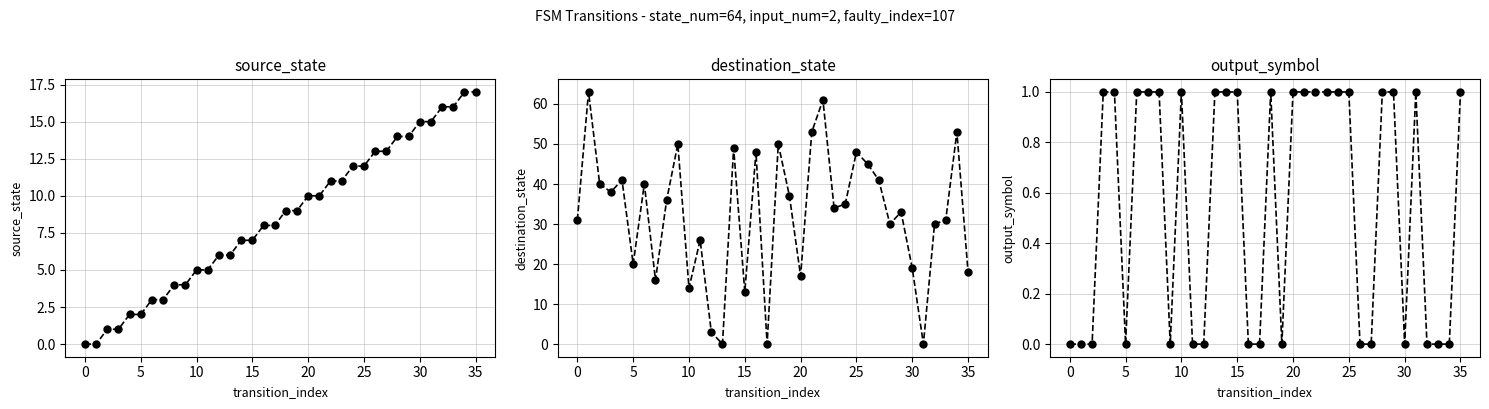

How many categories are shown in the chart?

36